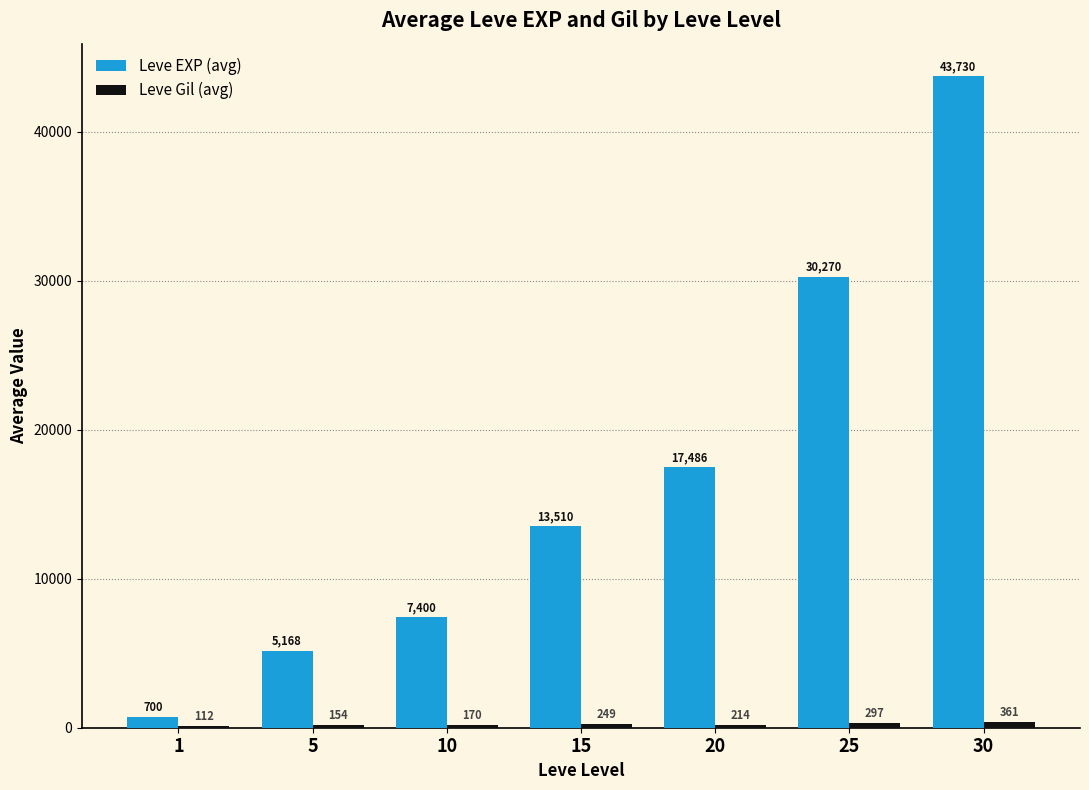

Which category has the highest value in the Leve EXP (avg) series?

30